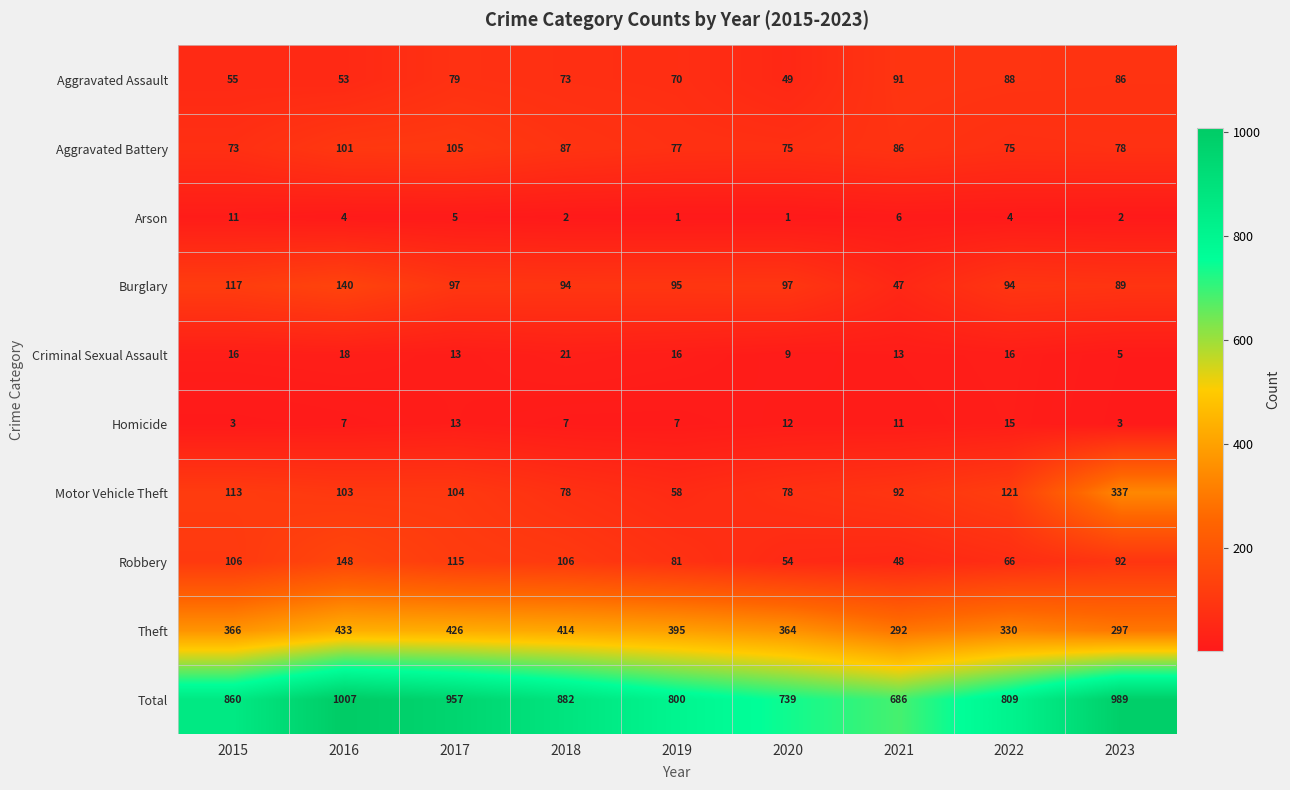

Where is Arson nearest to the value 6?

2021